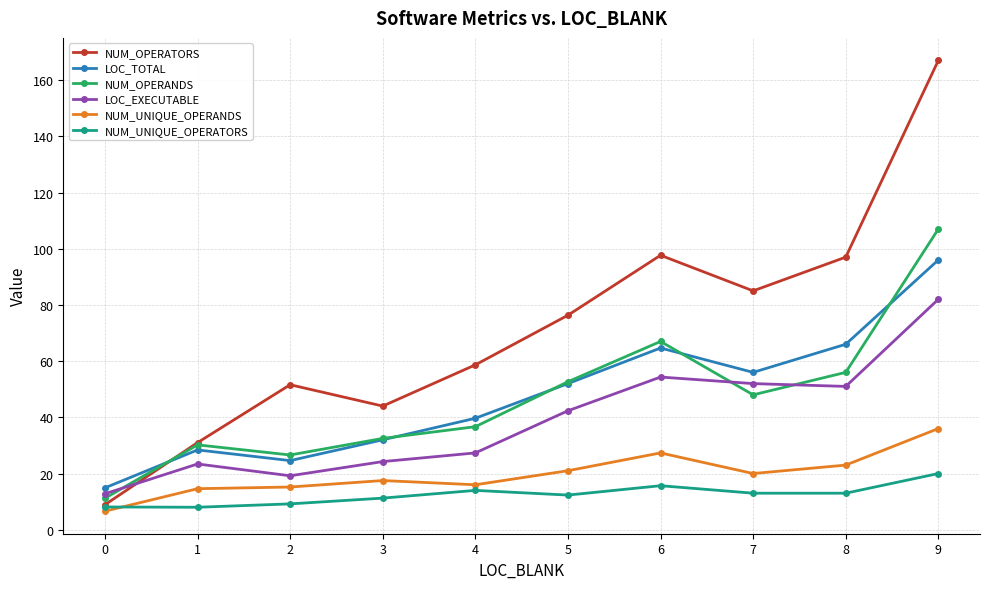

What is the value of the LOC_TOTAL point at the 9th from the left?

66.0